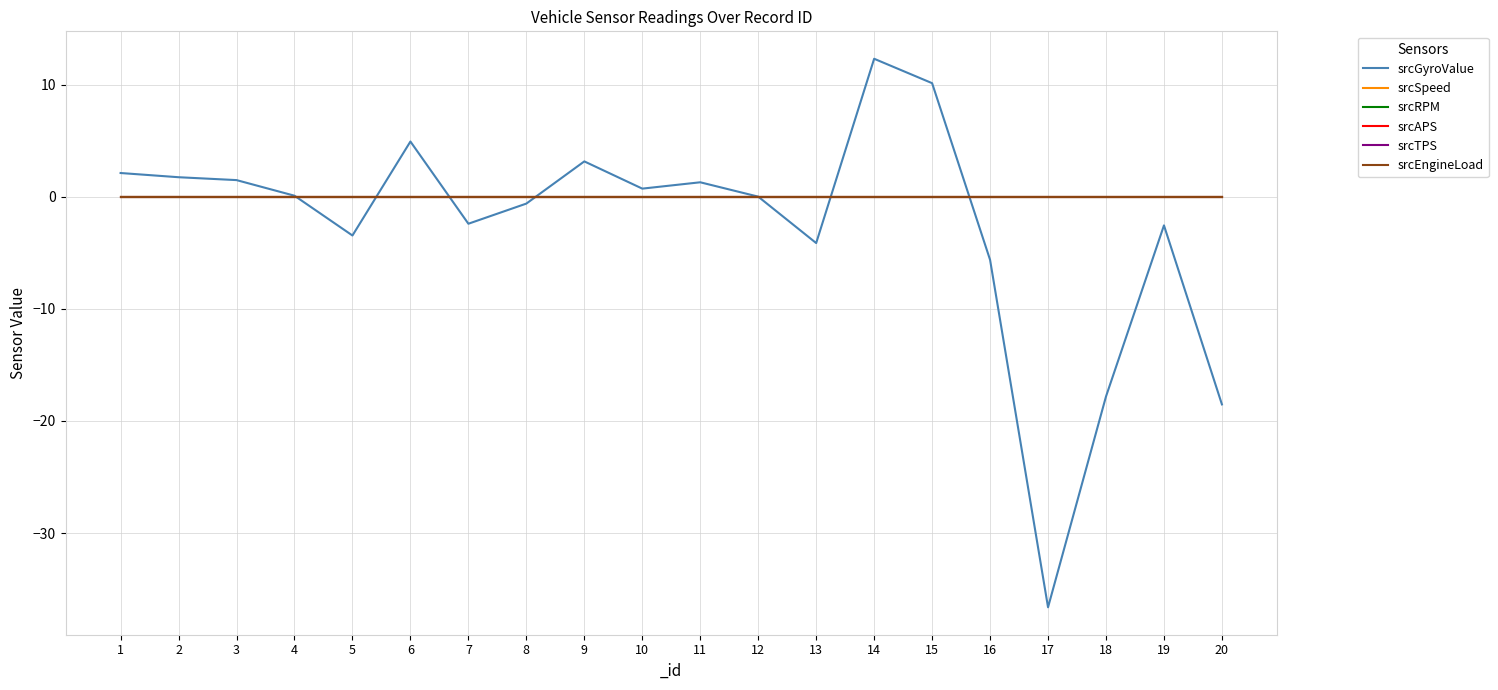

Does the chart display data point markers on the line(s)?

No